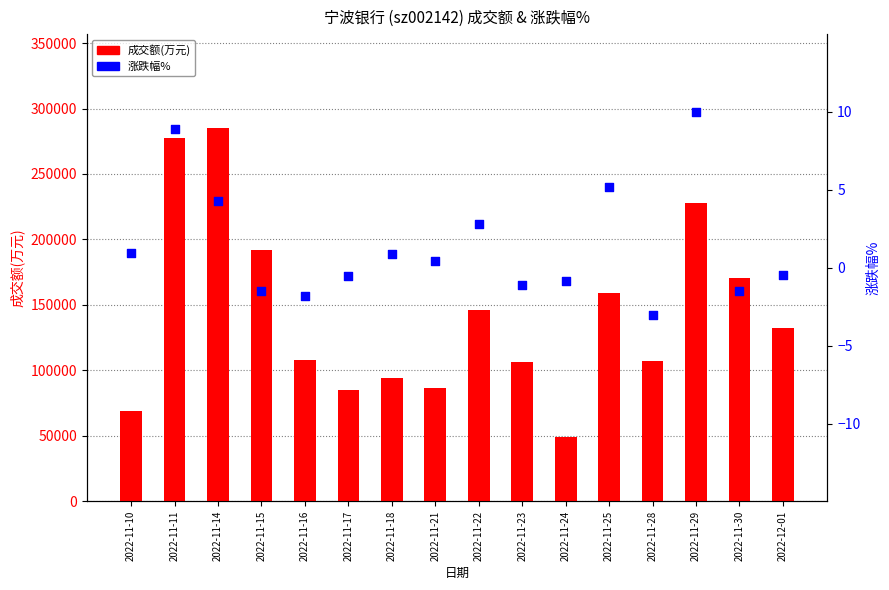

Which series has the largest Y range (max minus min)?

成交额(万元)